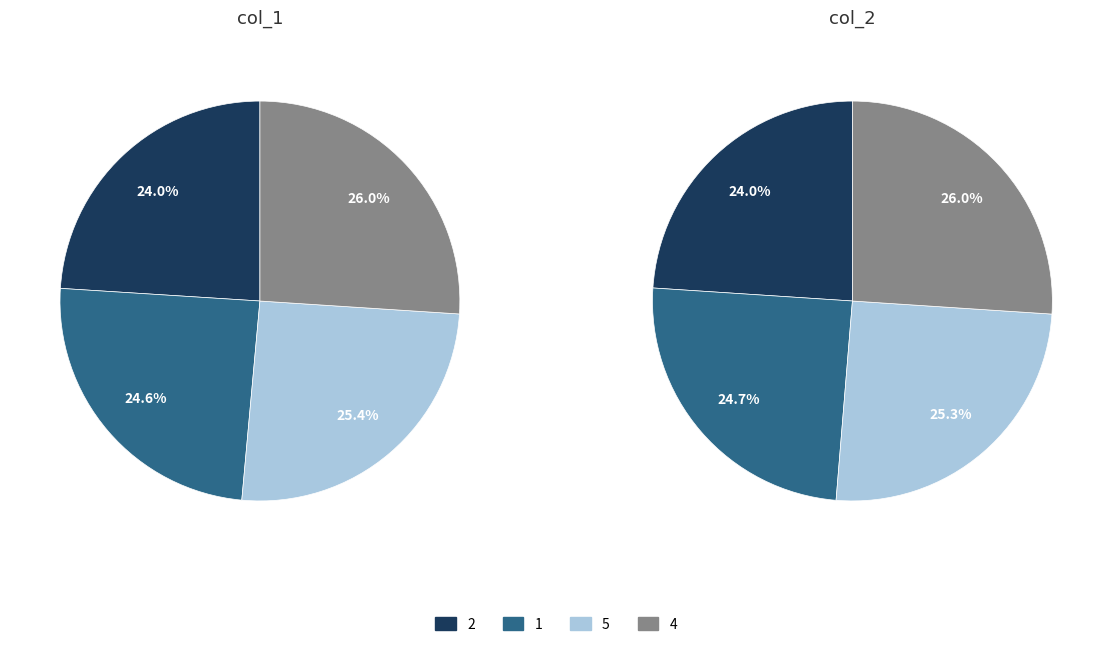

How many slices are in this pie chart?

4